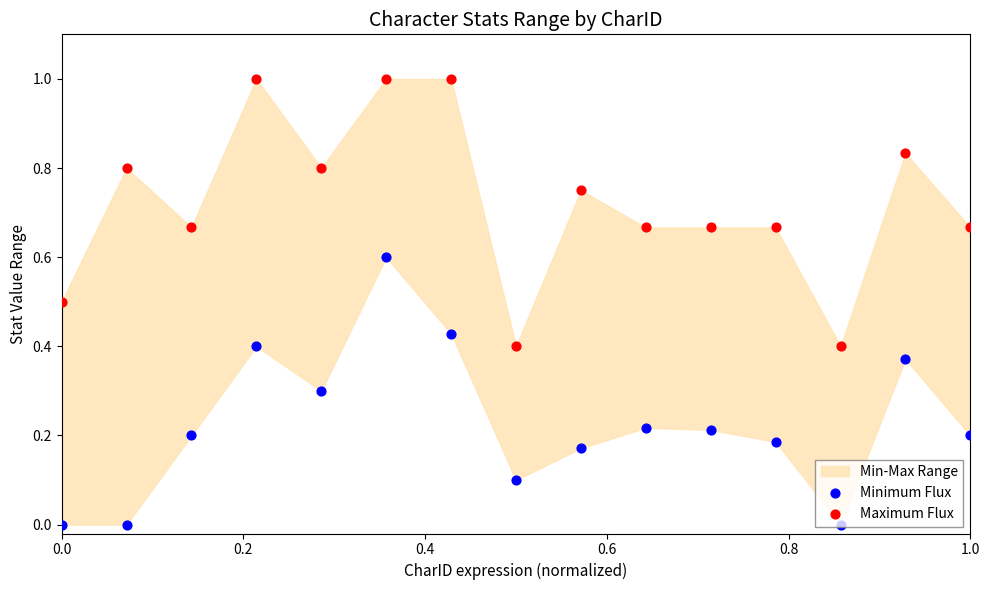

Which series reaches the maximum Y coordinate?

Maximum Flux